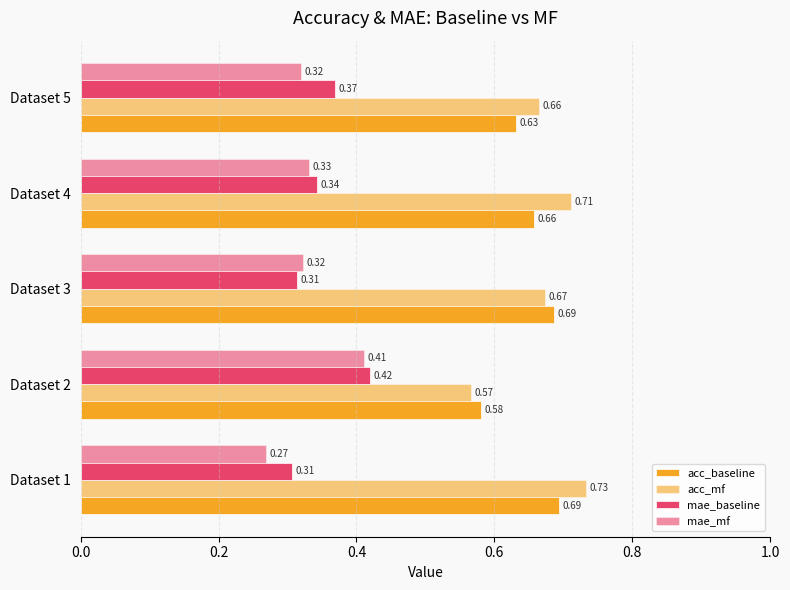

At how many categories does at least one series exceed 0?

5